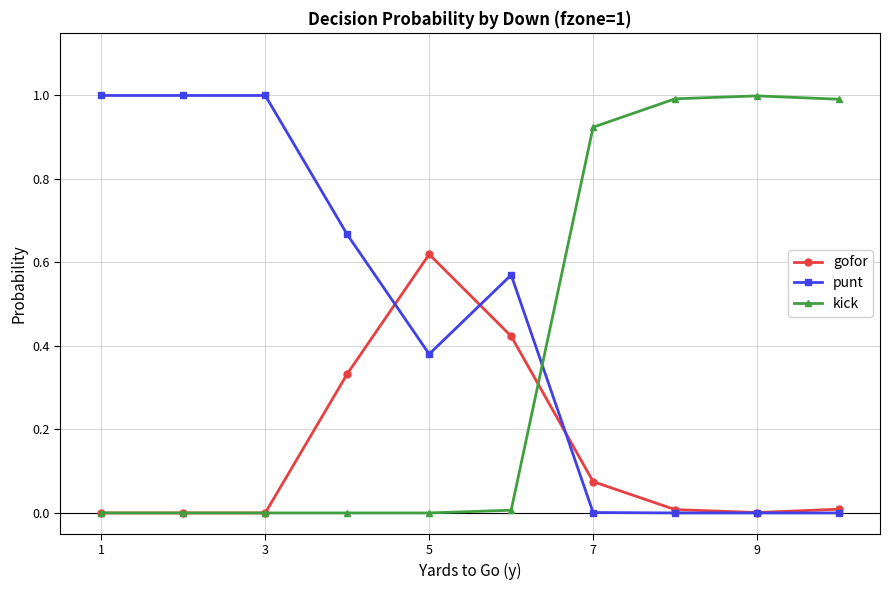

How many times do kick and punt cross each other?

1